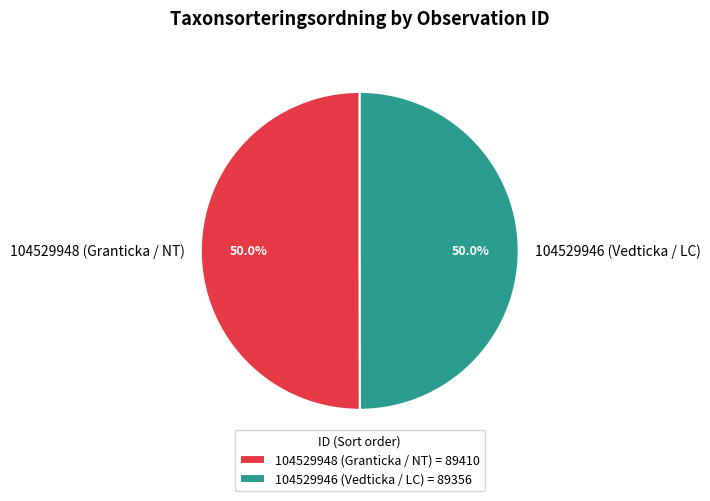

Approximately how many times larger is the value at 104529946 (Vedticka / LC) compared to 104529948 (Granticka / NT)?

1.0